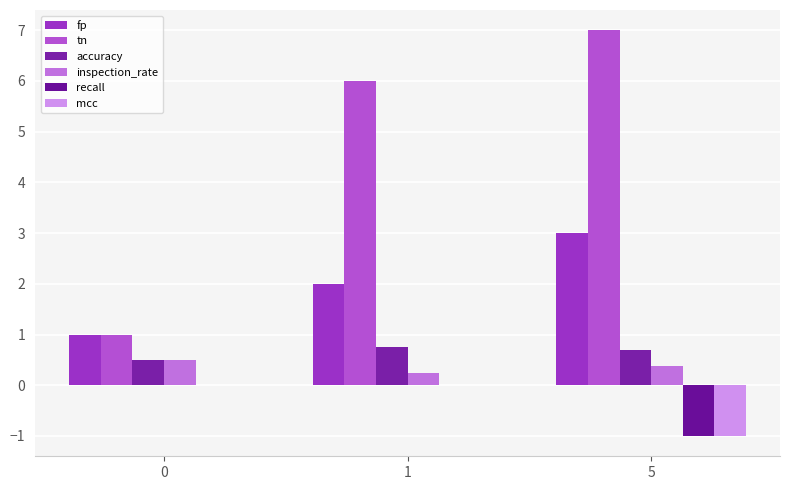

What is the difference between the highest and lowest values at 5?

8.0